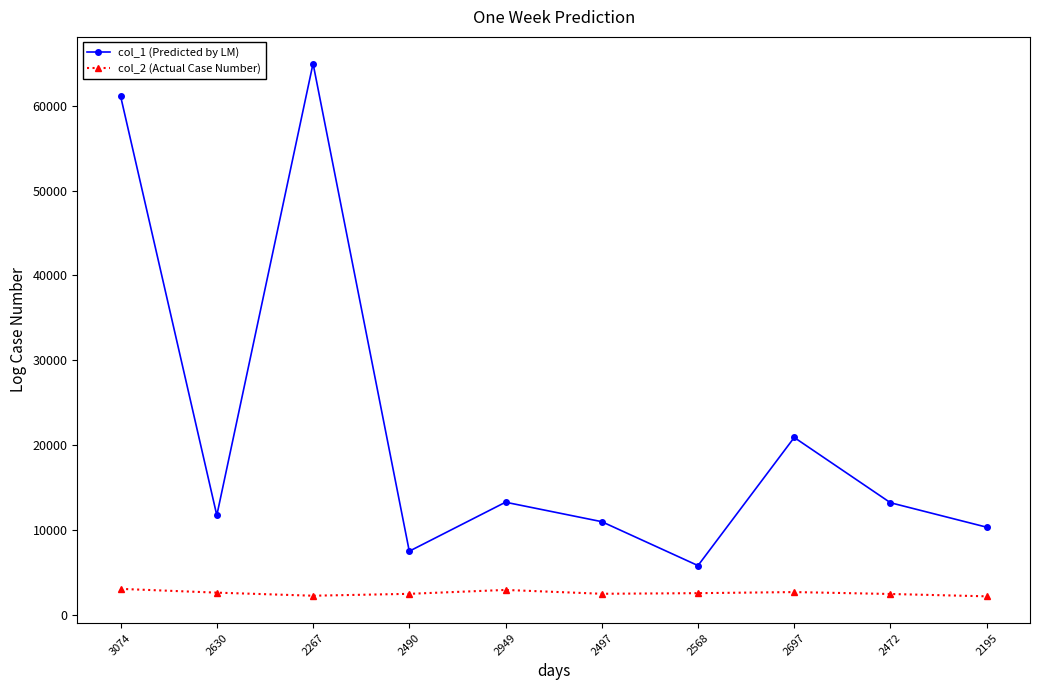

True or false: col_1 (Predicted by LM) has a value of 4928 at 2490.

False